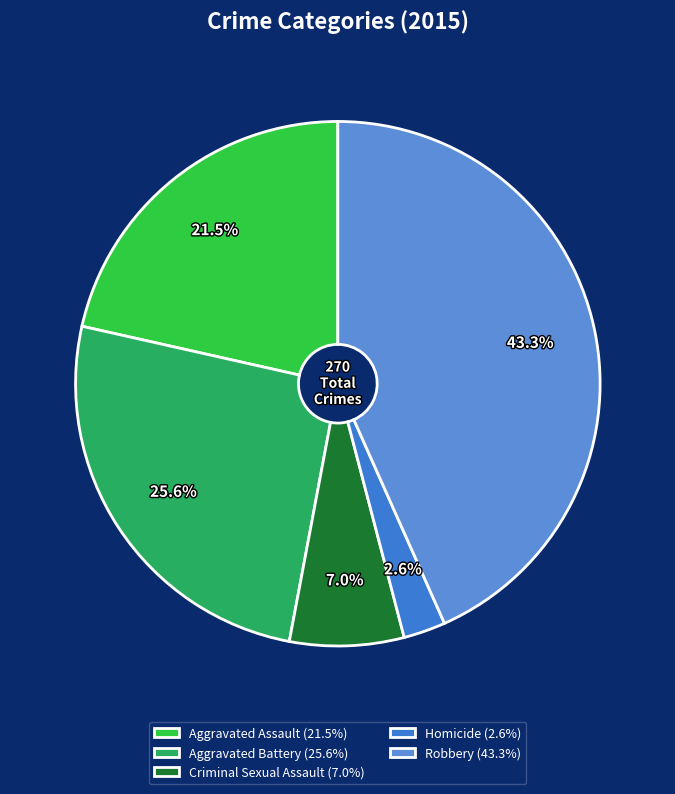

Which slice is the largest?

Robbery